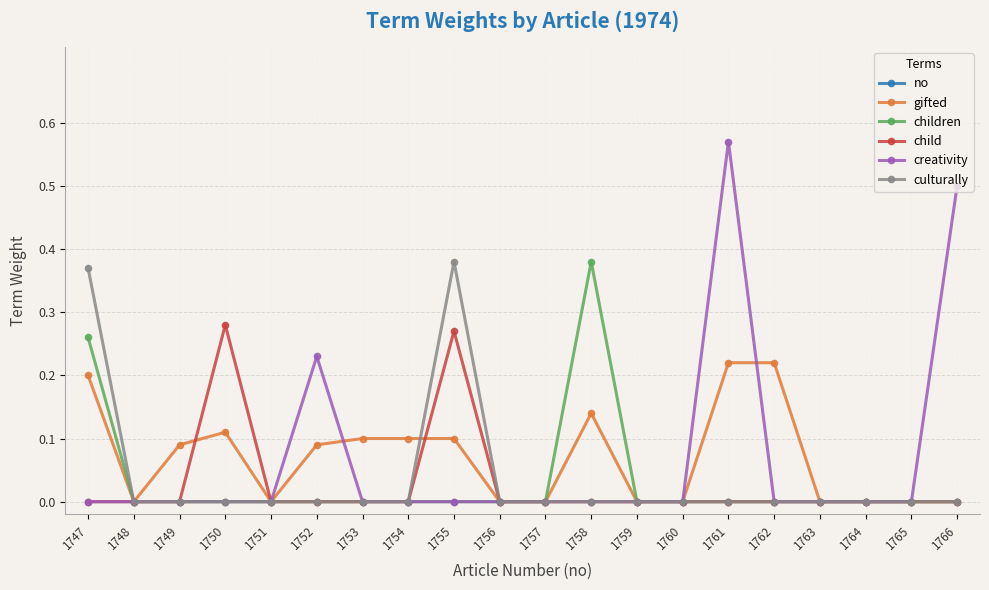

What is the sum of all creativity values?

1.3